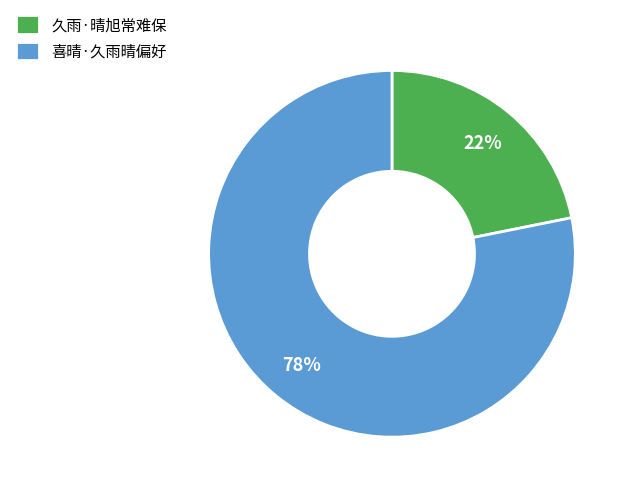

Which slice is the largest?

喜晴·久雨晴偏好